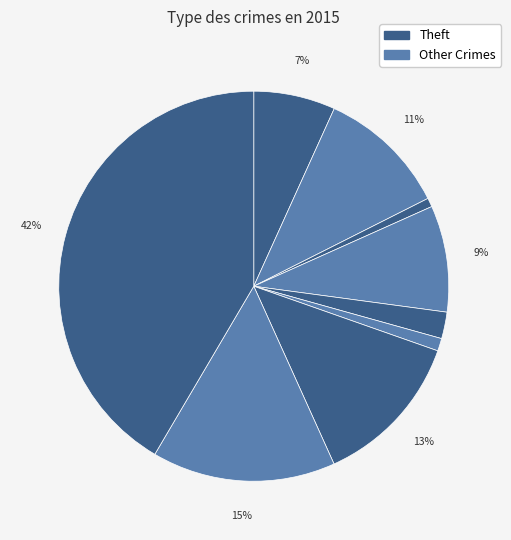

To the nearest percent, what is the average slice percentage?

11%